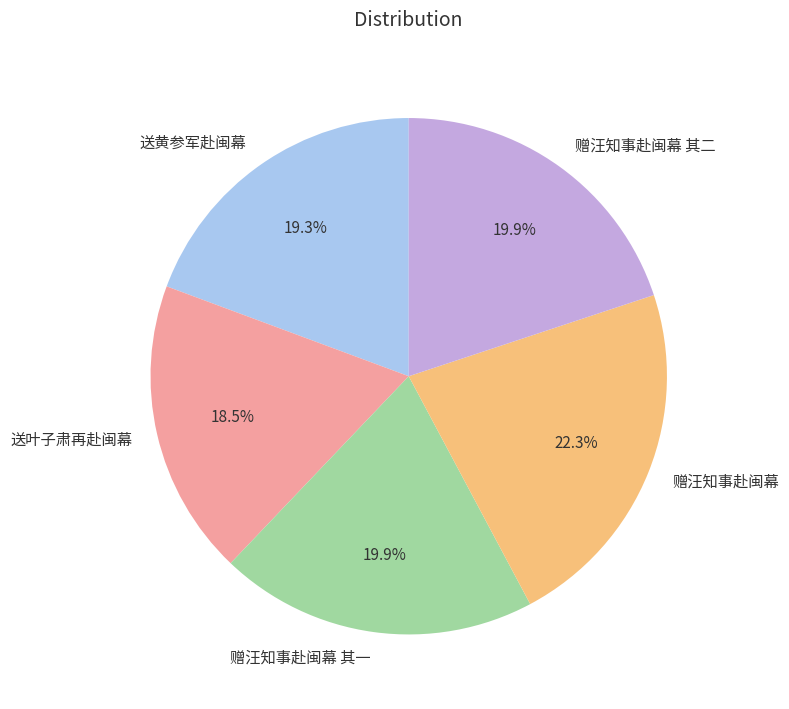

What is the largest slice in the pie chart?

赠汪知事赴闽幕